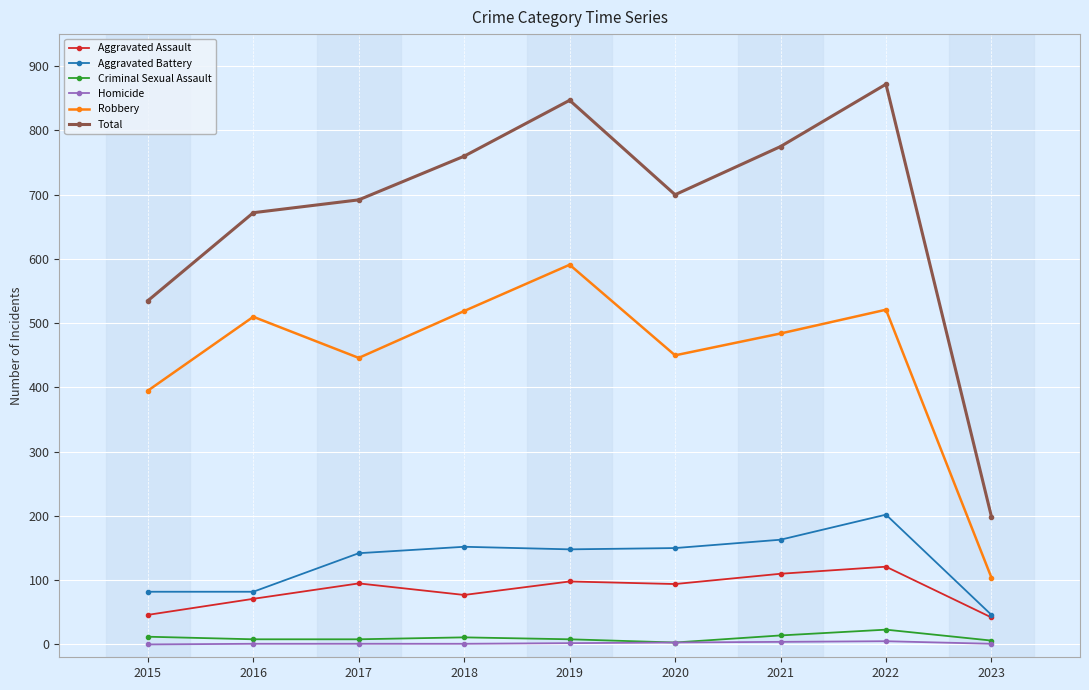

The Robbery series shows 278 at 2022. True or false?

False